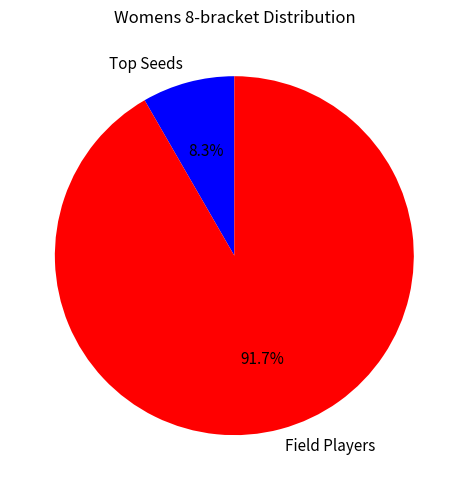

Rank the categories by value from lowest to highest.

Top Seeds, Field Players